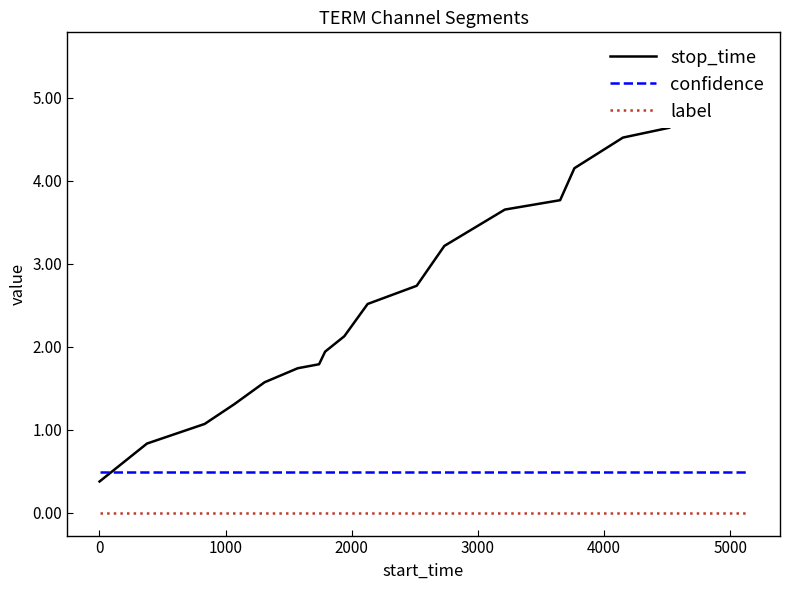

True or false: label and confidence cross at least once.

False